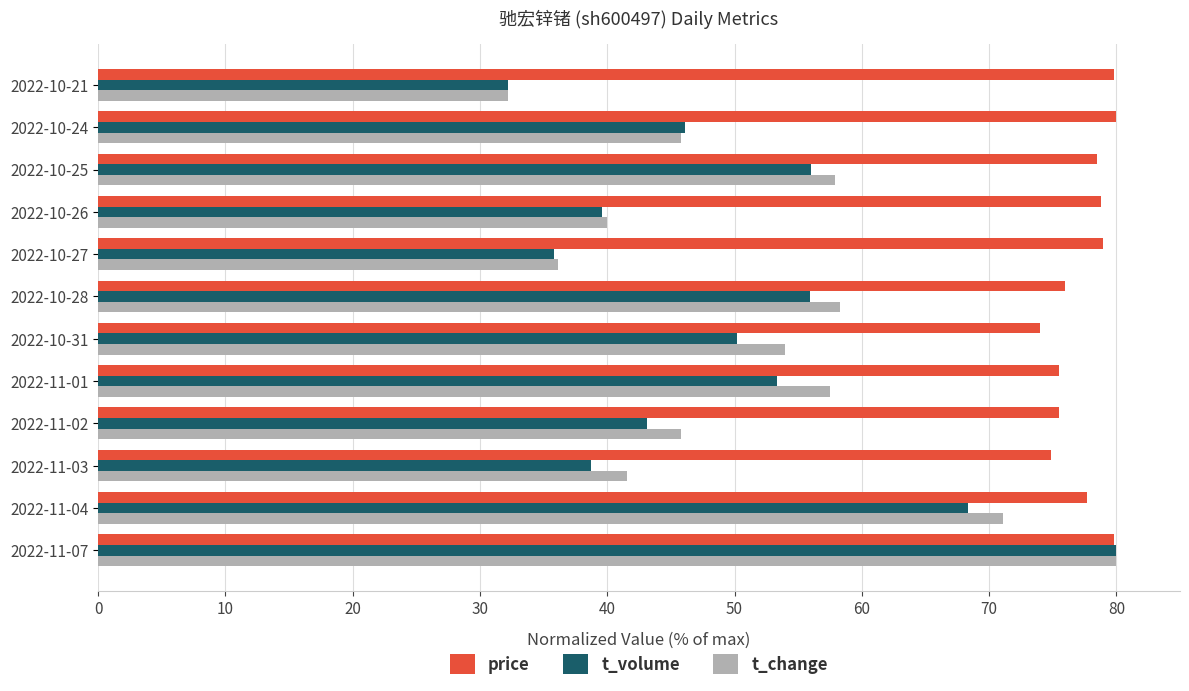

What is the difference between the price values at 2022-10-28 and 2022-10-24?

4.0